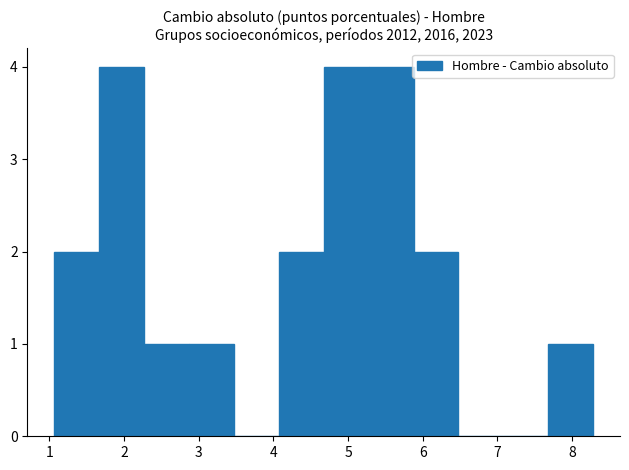

How tall is the bar that spans 5.9 to 6.5 on the x-axis? Neither the bar edges nor the heights are printed on the chart, so give them approximately, as read against the axes.

2